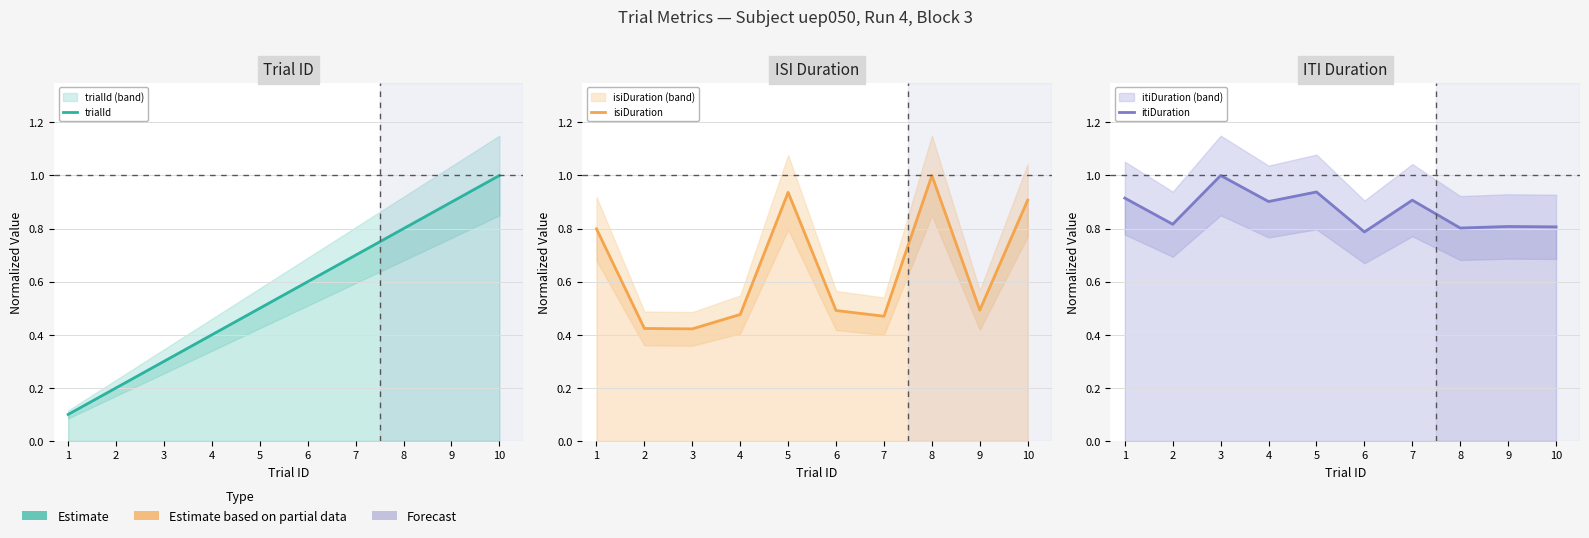

Count the number of data series in this chart.

3